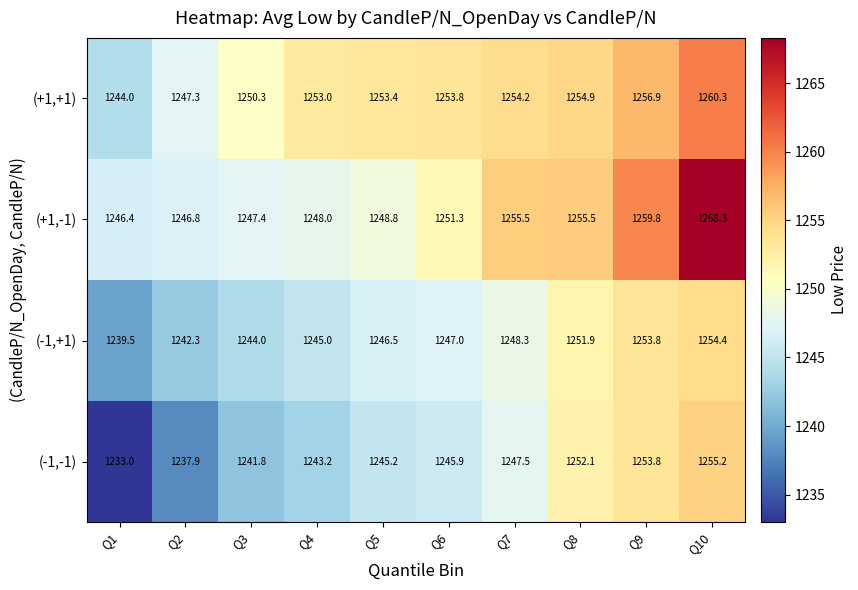

What is the difference between the maximum and minimum values in the (-1,-1) series?

22.2